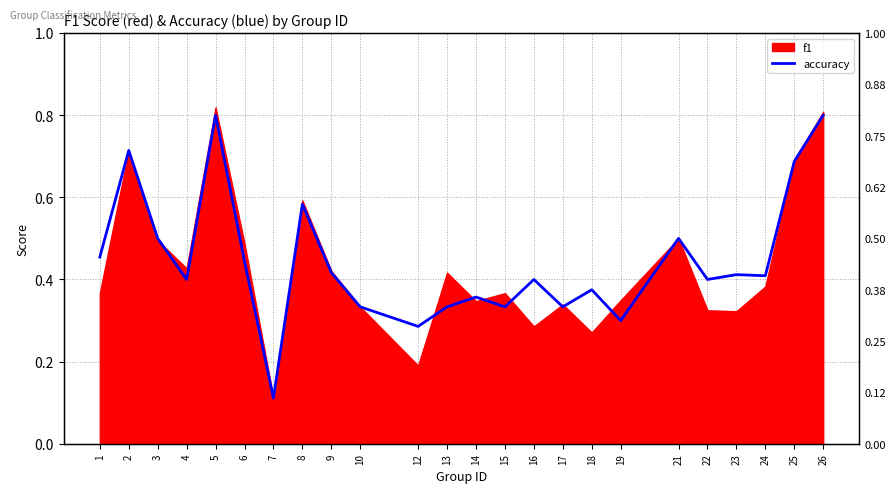

How many values are between 0 and 1?

24